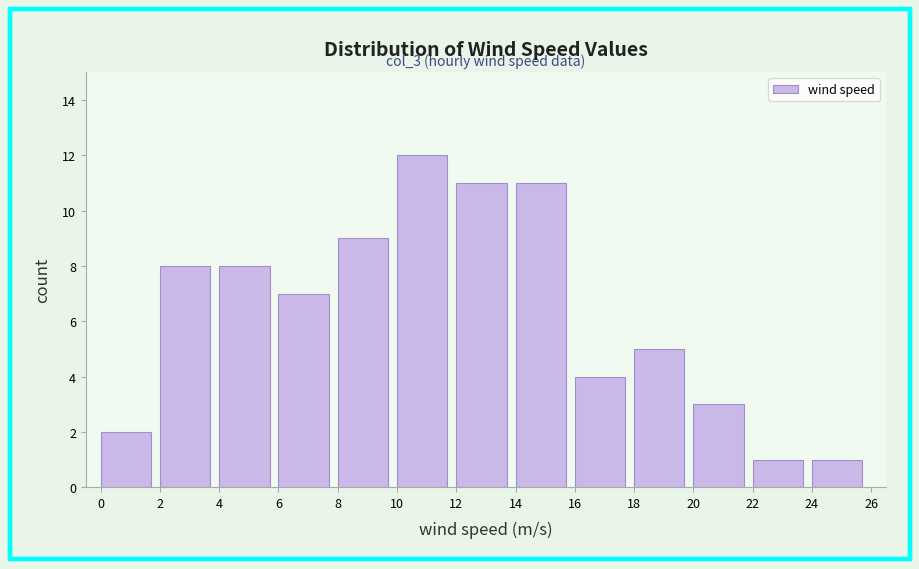

Over which range of the x-axis is the bar tallest?

10 to 12